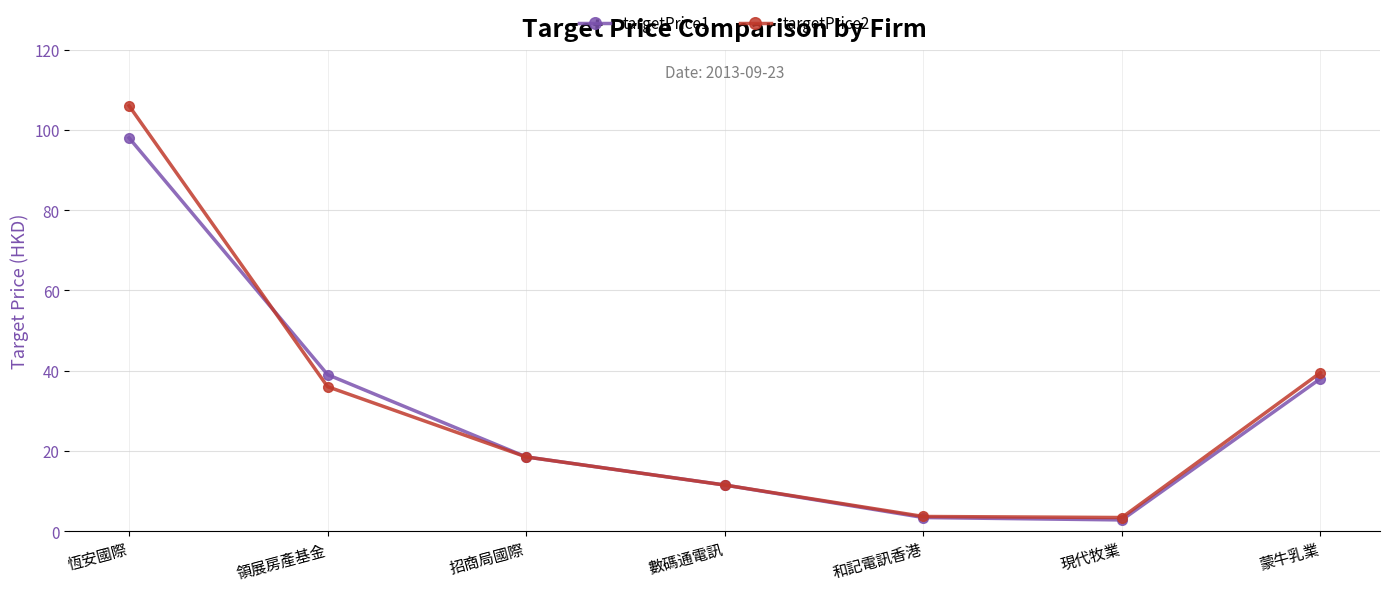

What is the difference between the highest and lowest values at 蒙牛乳業?

1.5